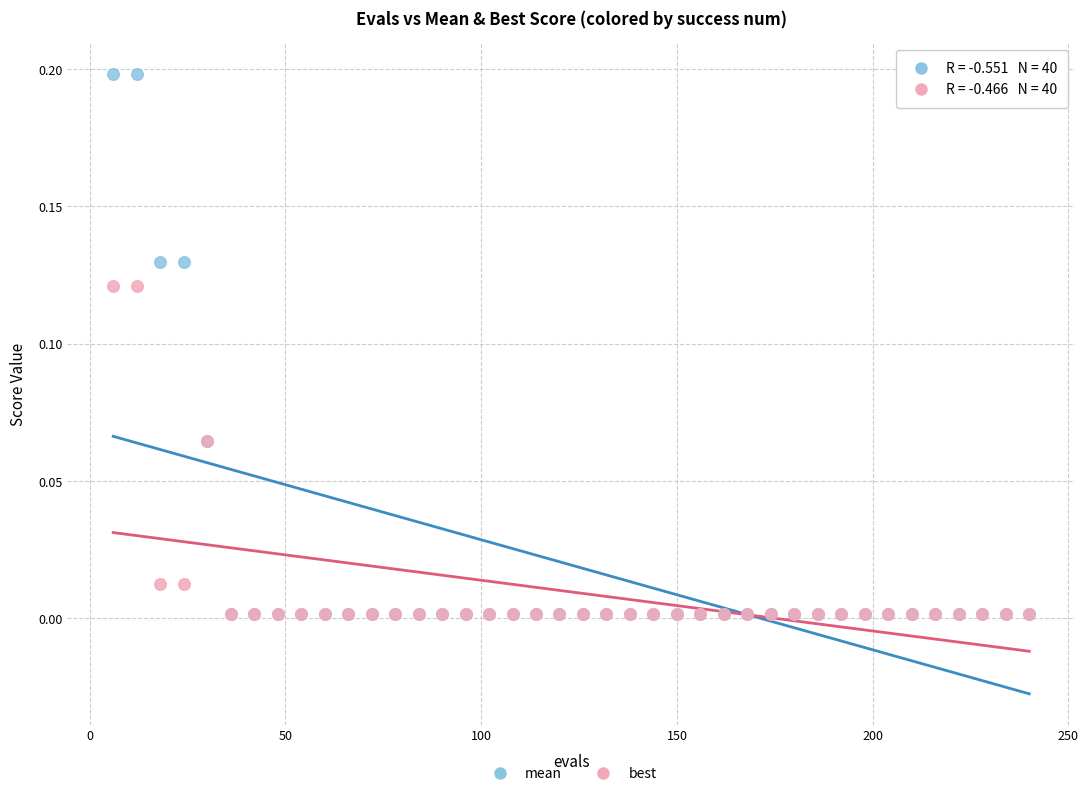

What are all the series names shown in the legend?

mean, best